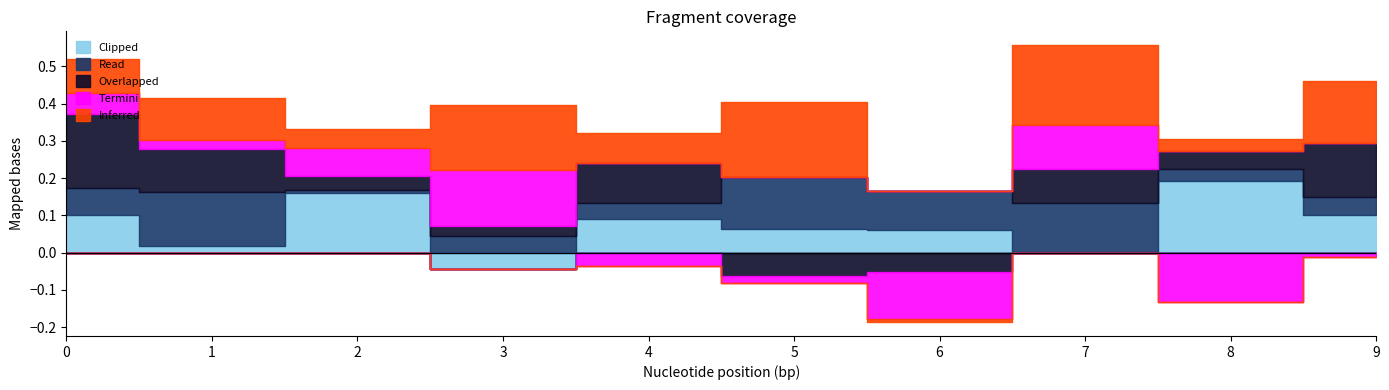

Is it true that Read equals 0.1 at 7?

True